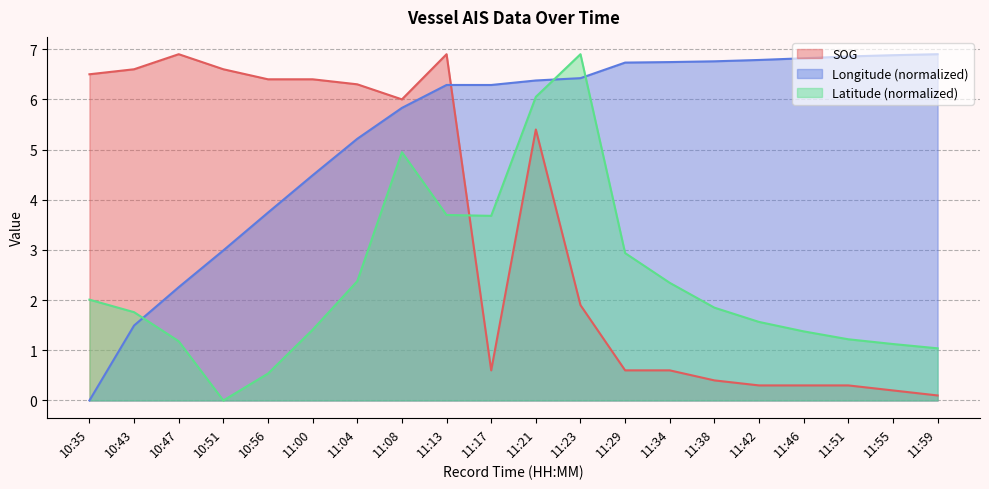

True or false: Longitude has more than 1 points higher than both neighbors.

False